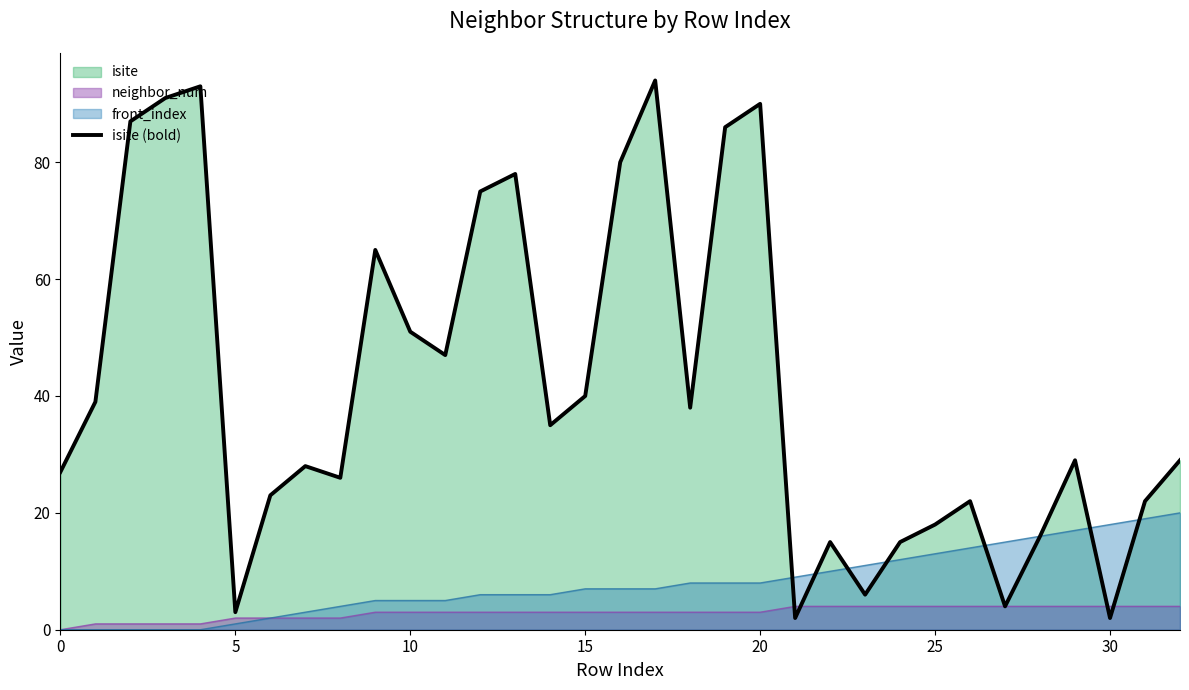

Where is the data nearest to the value 48?

11